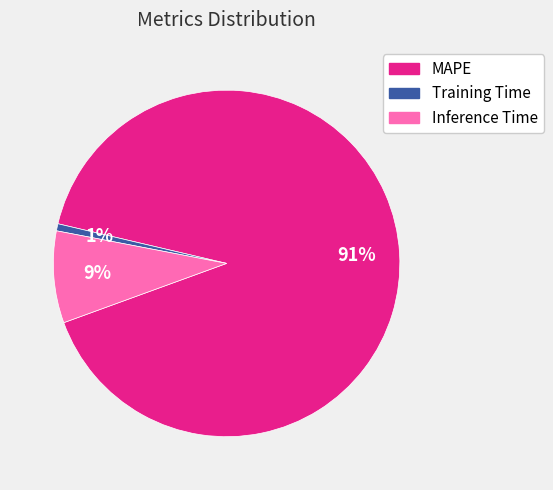

What is the majority slice?

MAPE